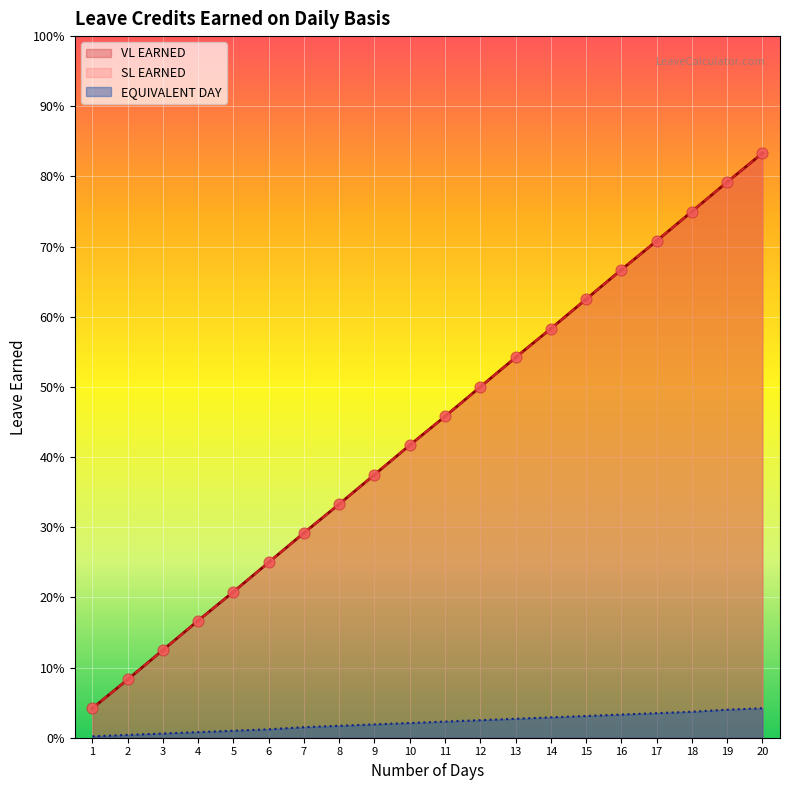

What are all the series names shown in the legend?

VL EARNED, SL EARNED, EQUIVALENT DAY